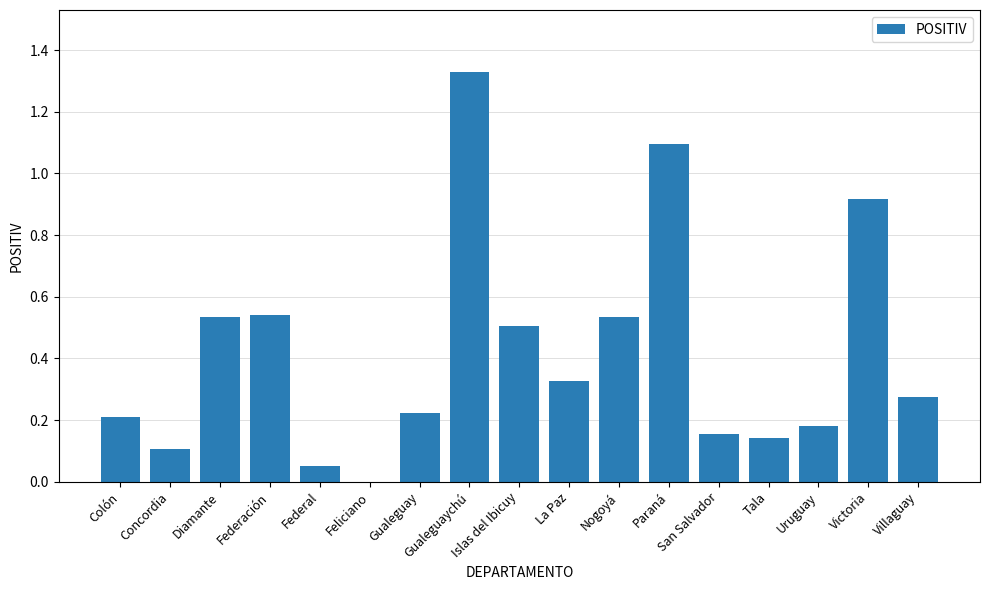

What is the sum of all values?

7.1